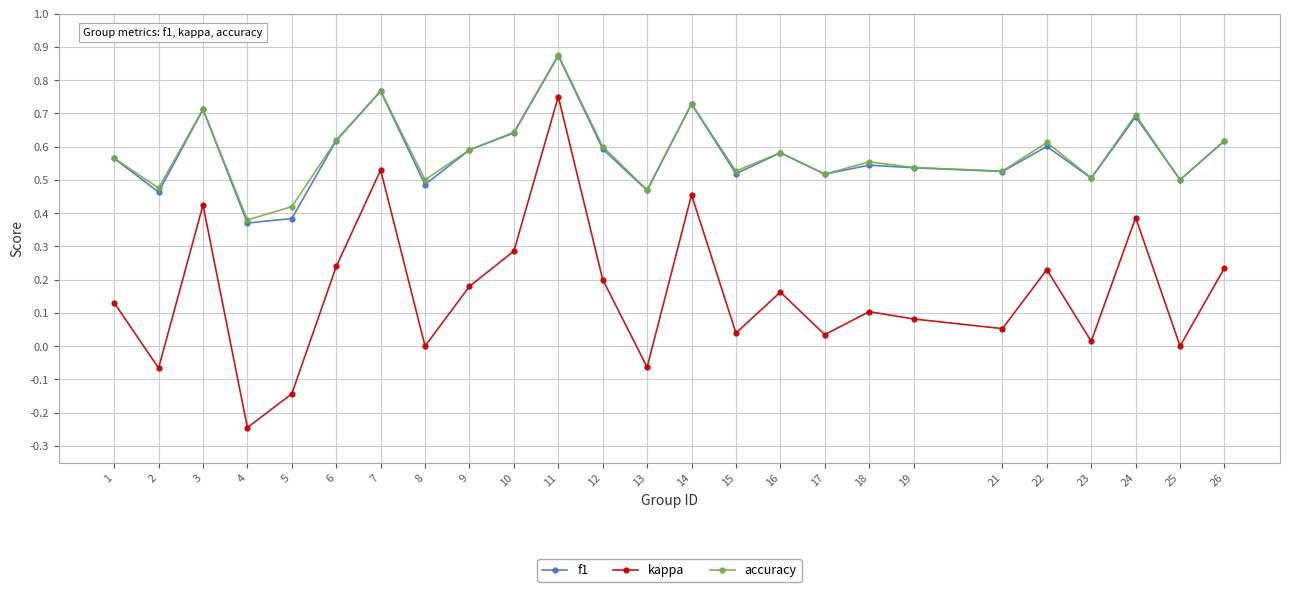

At which label does accuracy reach its minimum?

4